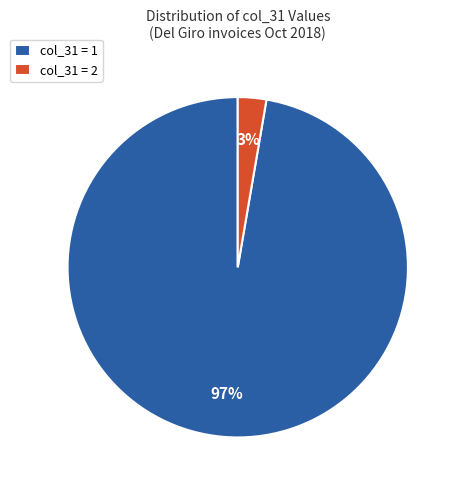

The col_31 = 1 slice represents 97% of the pie. True or false?

True